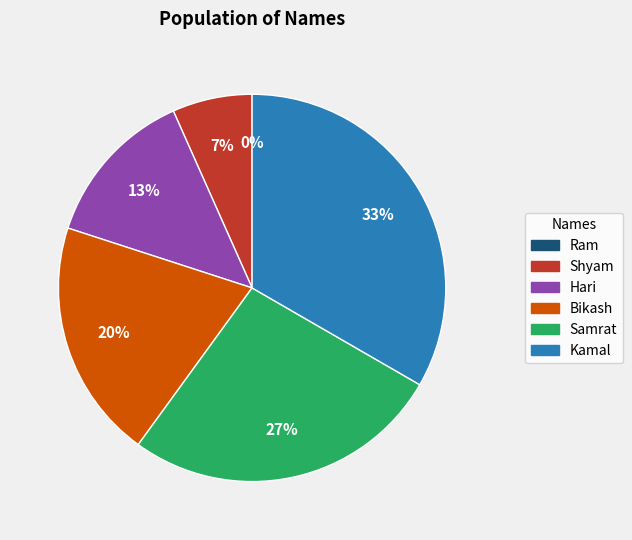

To the nearest percent, what is the difference between the Kamal and Samrat slice percentages?

7%